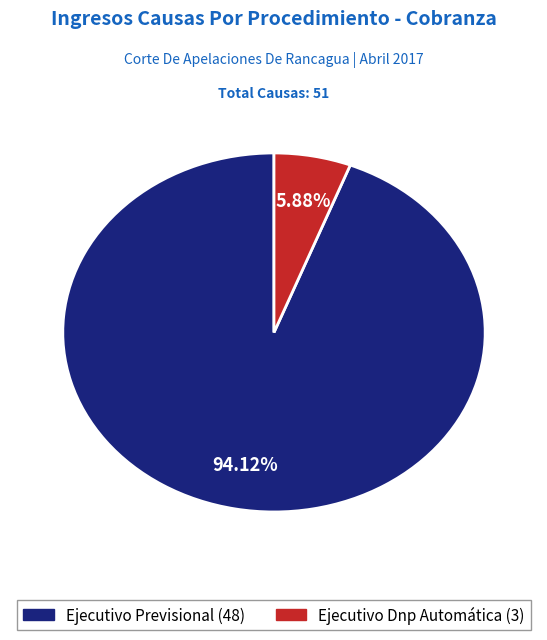

How many segments does this pie chart have?

2